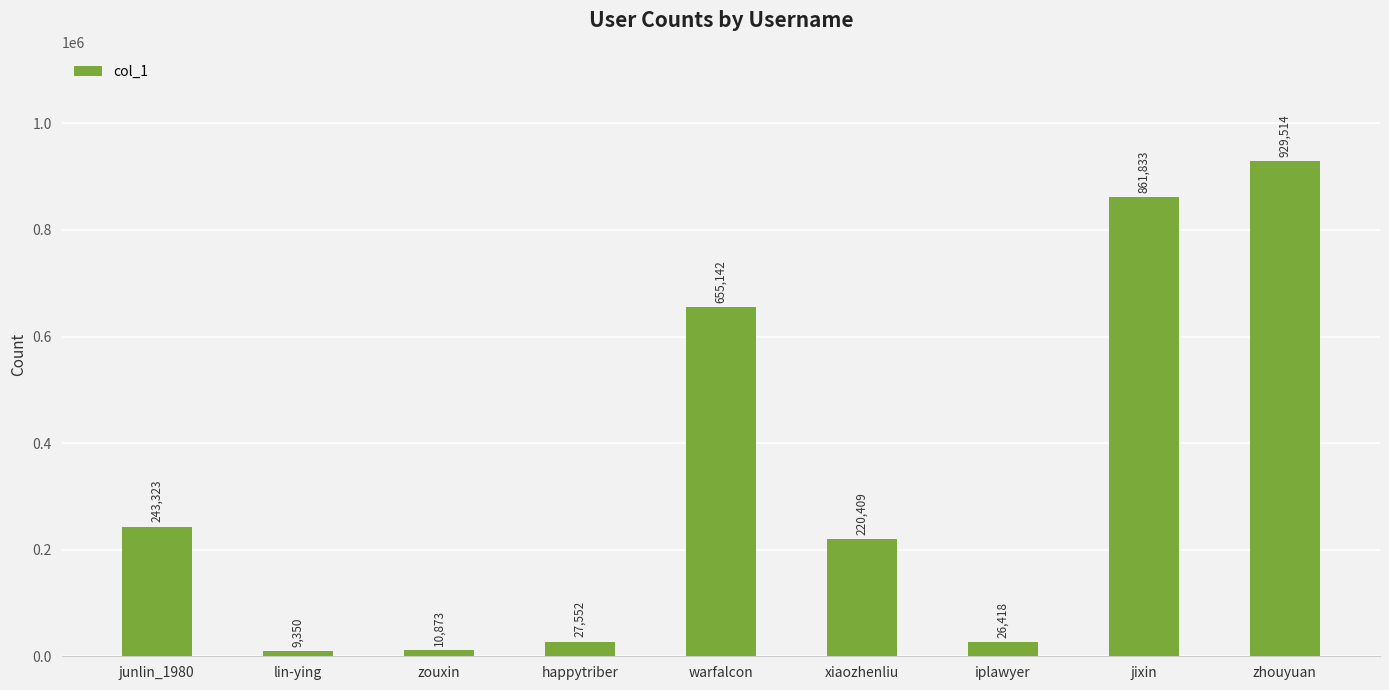

Reading right to left, what are all the values shown in this chart?

929514	861833	26418	220409	655142	27552	10873	9350	243323